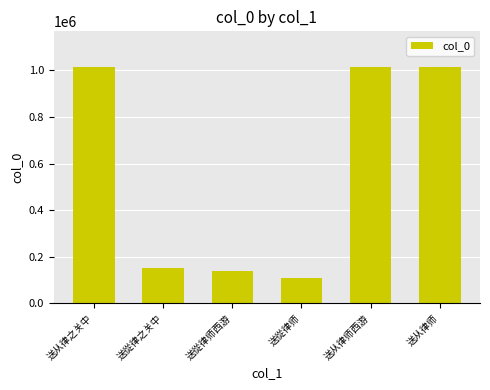

What is the sum of the values at 送從律师 and 送從律师西游?

247548